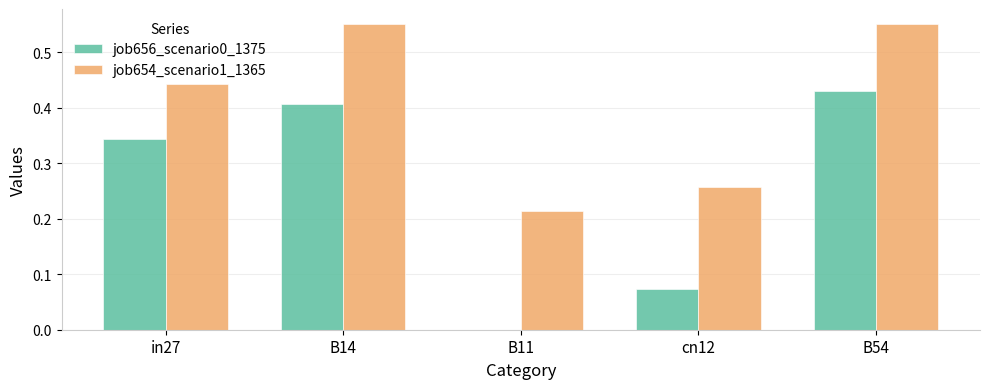

What is the sum of the job656_scenario0_1375 values at cn12 and B54?

0.5